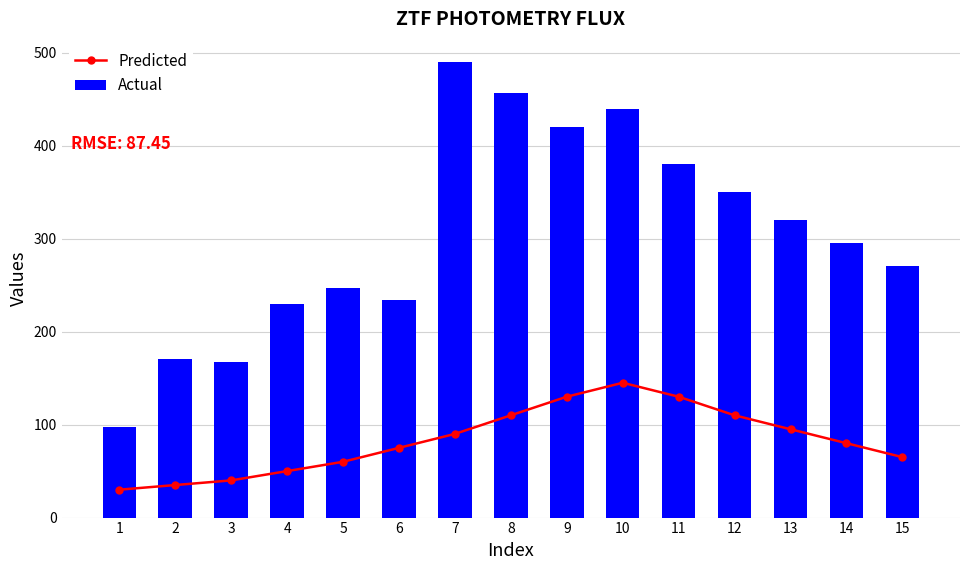

What is the difference between the Actual values at 5 and 1?

149.6